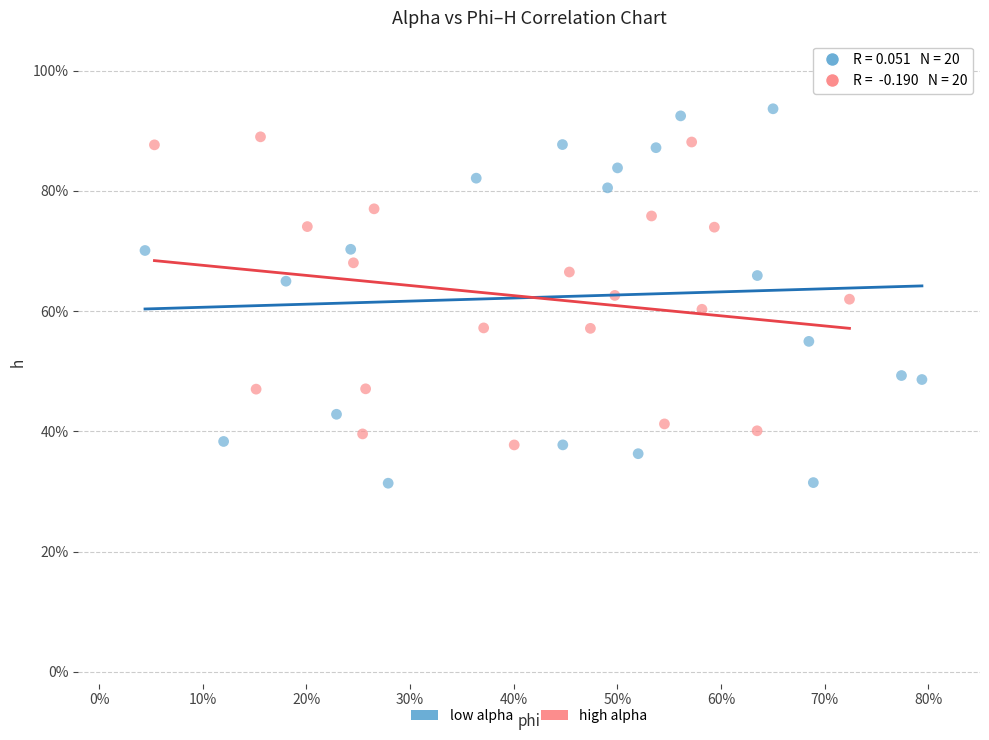

What are all the series names shown in the legend?

low alpha, high alpha